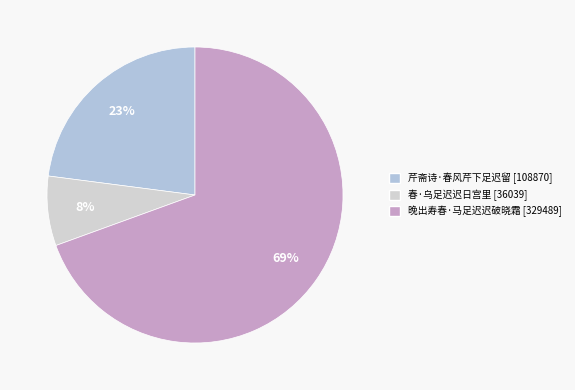

What percentage is the 春·乌足迟迟日宫里 slice, to the nearest percent?

8%